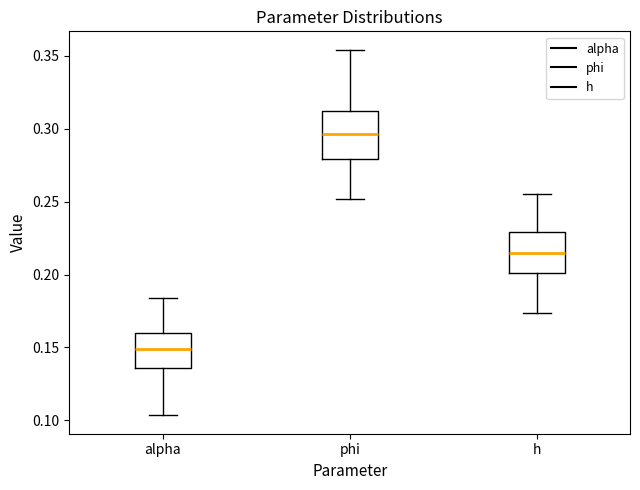

Which box has the lowest median line?

alpha